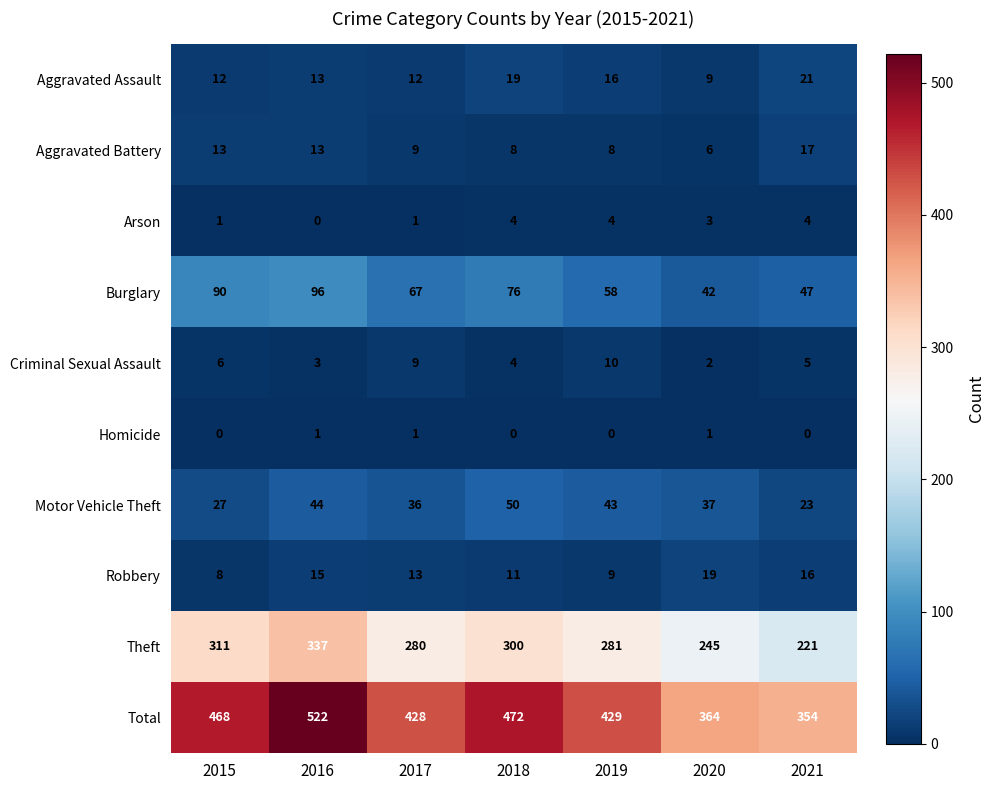

At how many categories does at least one series exceed 249?

7